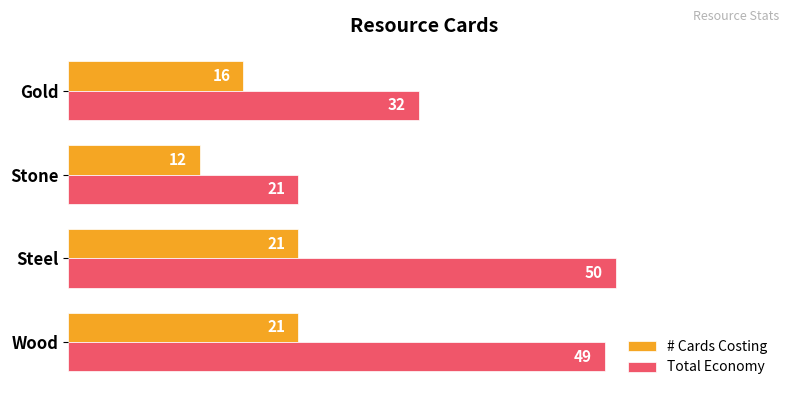

What is the difference between the maximum and minimum values in the # Cards Costing series?

9